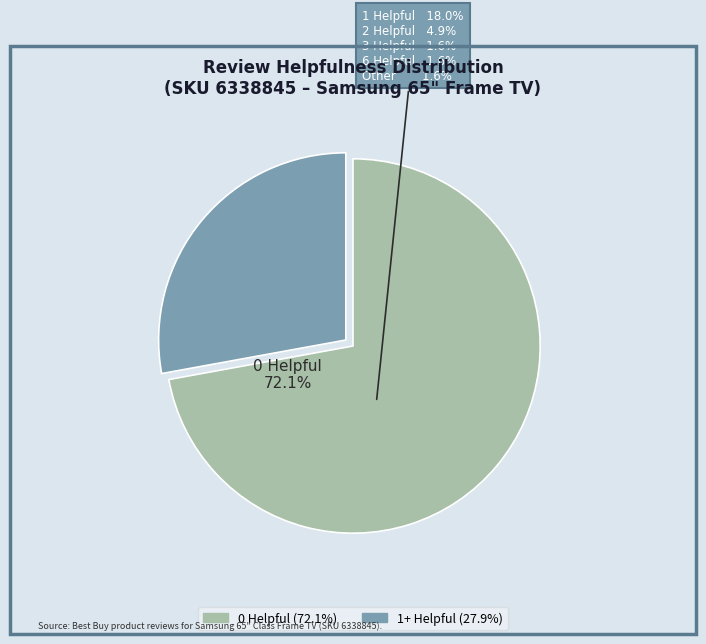

Does any single category account for the majority?

Yes